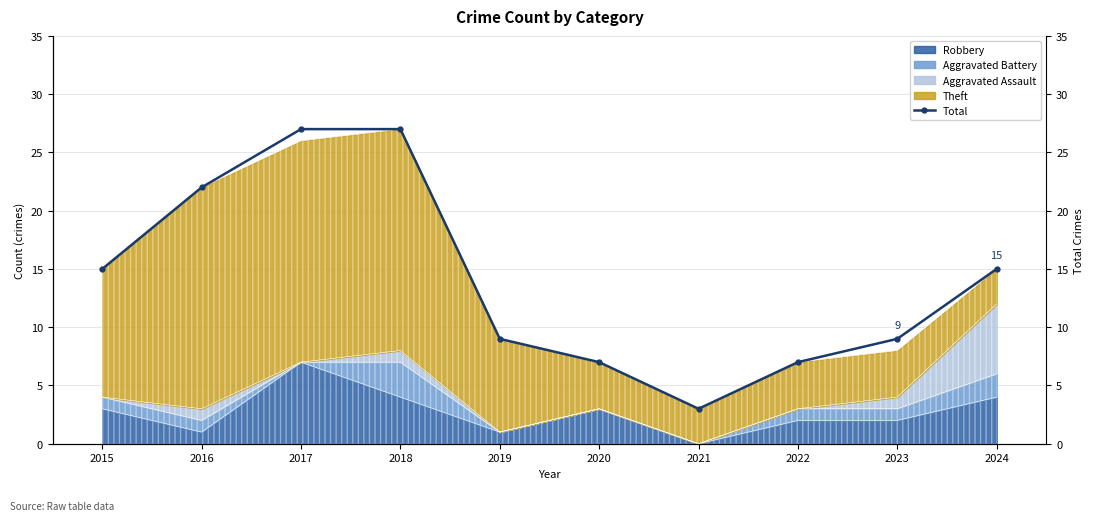

What is the difference between the values at 2020 and 2015?

8